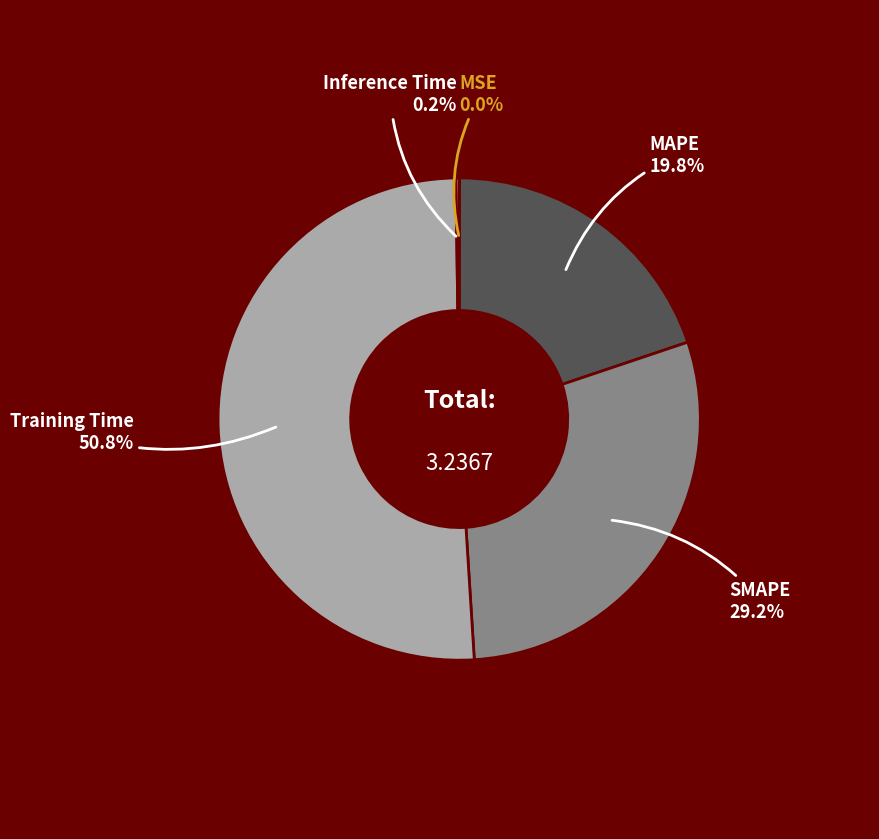

Is Training Time the majority of the pie?

Yes